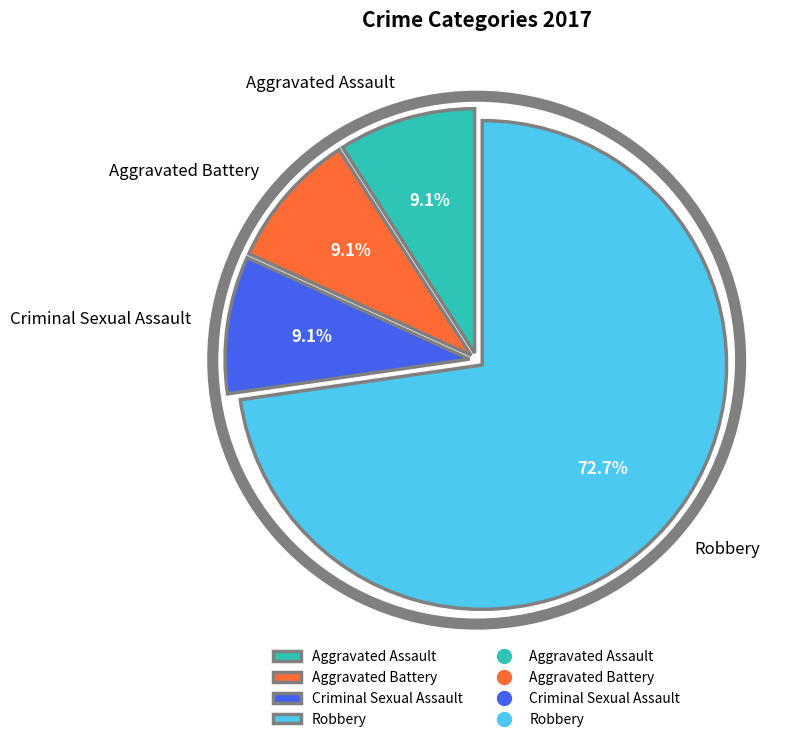

What is the ratio of the value at Aggravated Assault to the value at Criminal Sexual Assault?

1.0